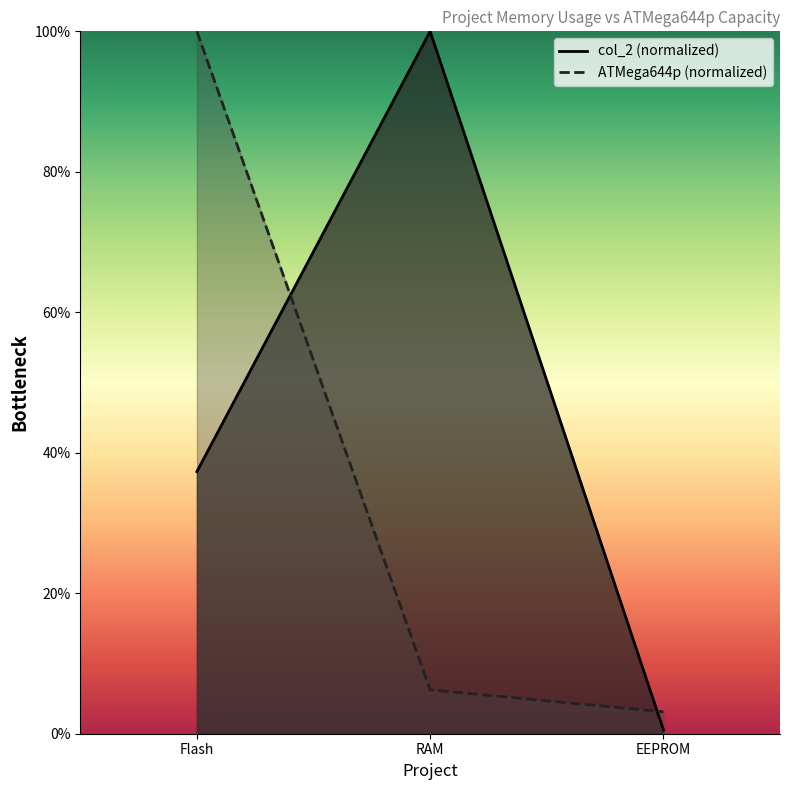

What is the label of the 2nd point from the right?

RAM